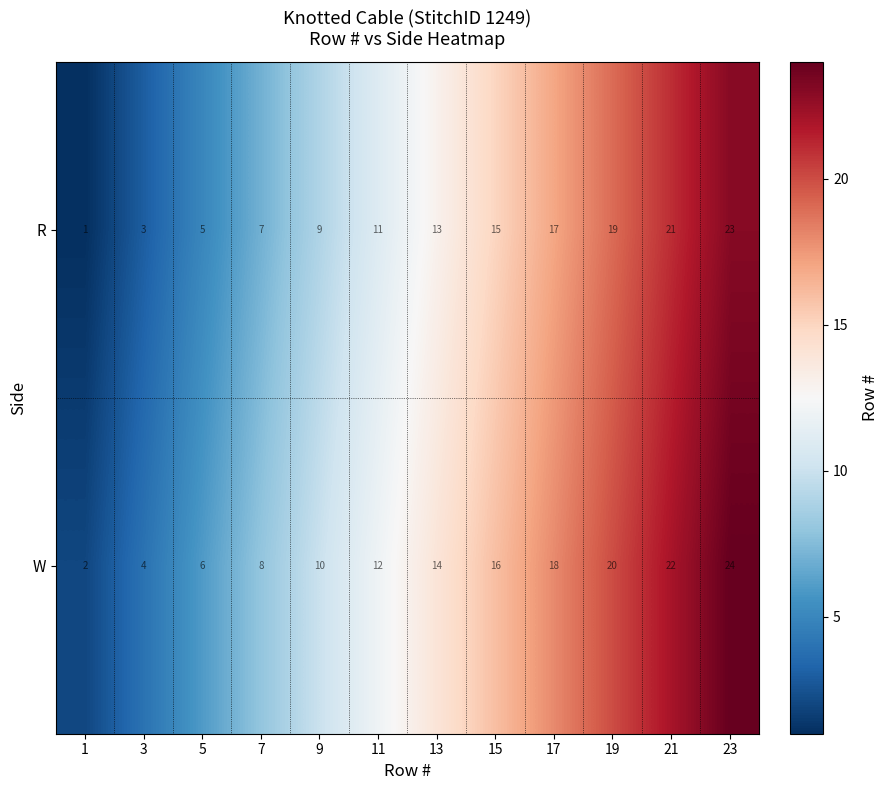

What is the maximum value shown in the chart?

24